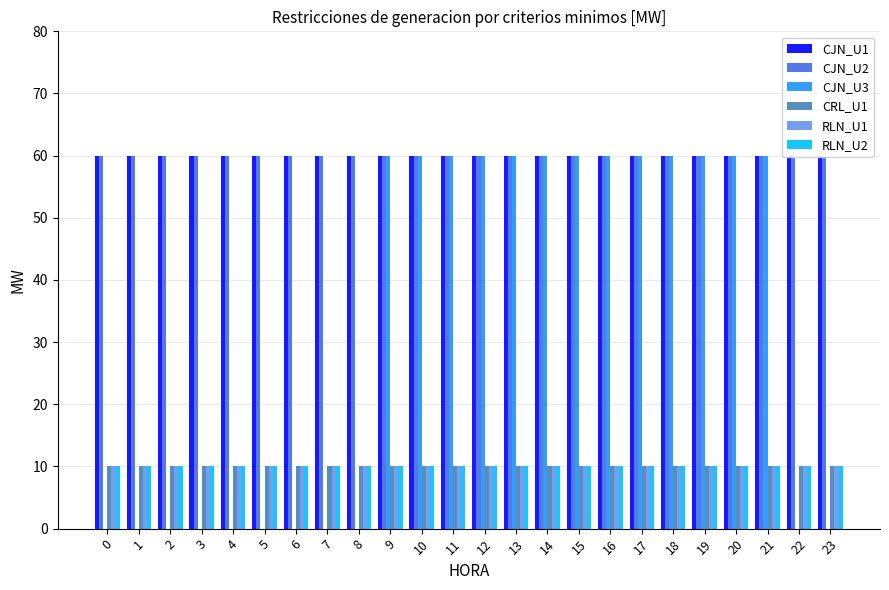

Rank the categories by CJN_U1 value from lowest to highest.

0, 1, 2, 3, 4, 5, 6, 7, 8, 9, 10, 11, 12, 13, 14, 15, 16, 17, 18, 19, 20, 21, 22, 23